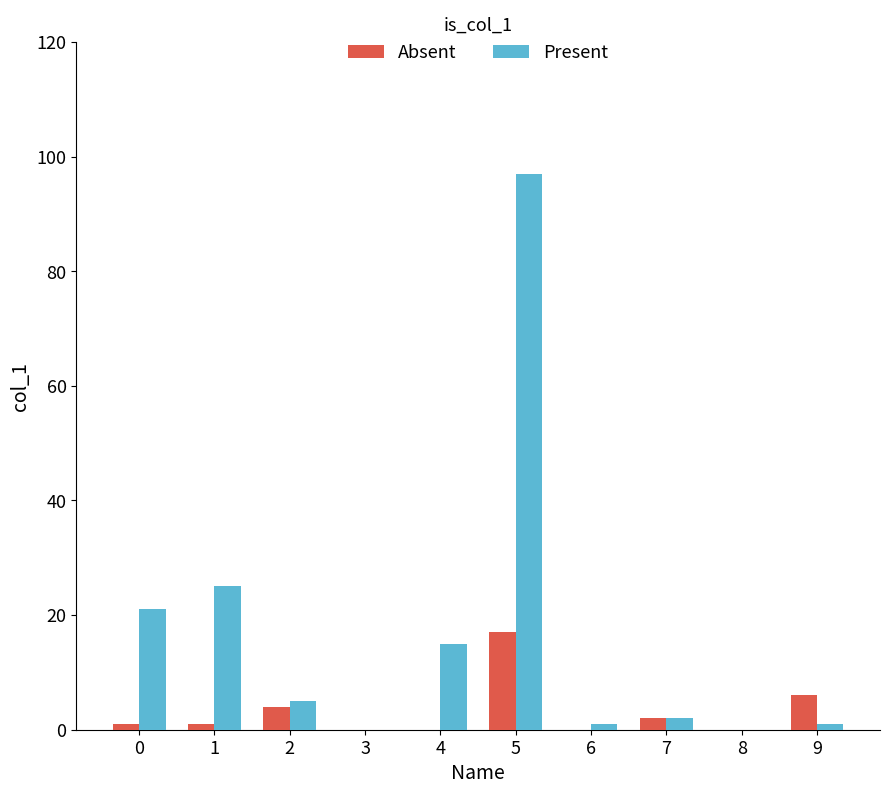

How many distinct data groups are displayed?

2